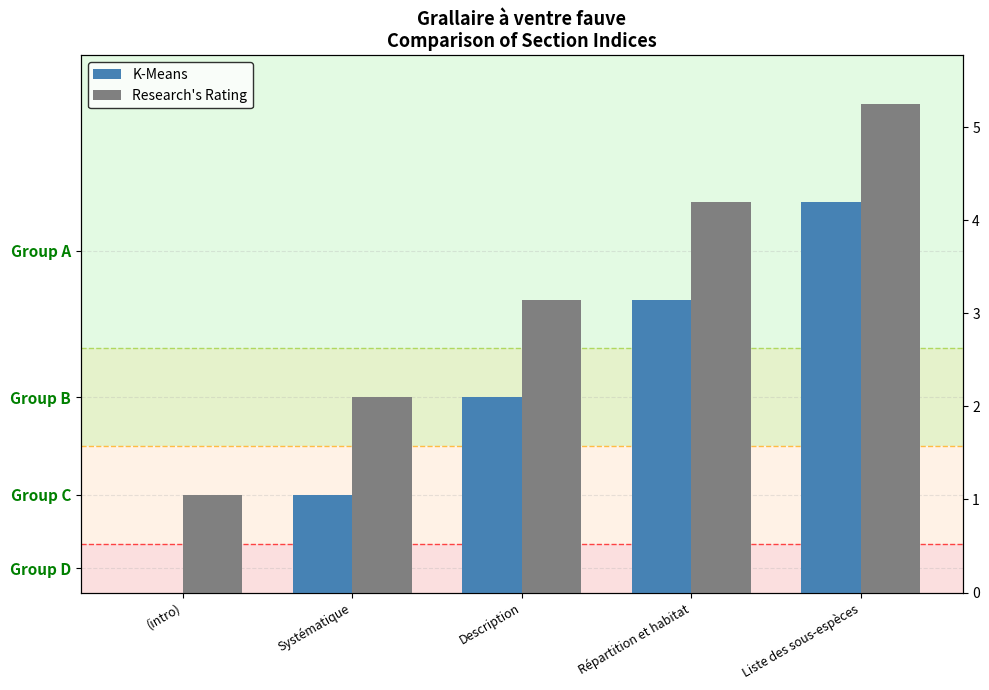

How many positive values does the K-Means series have?

4